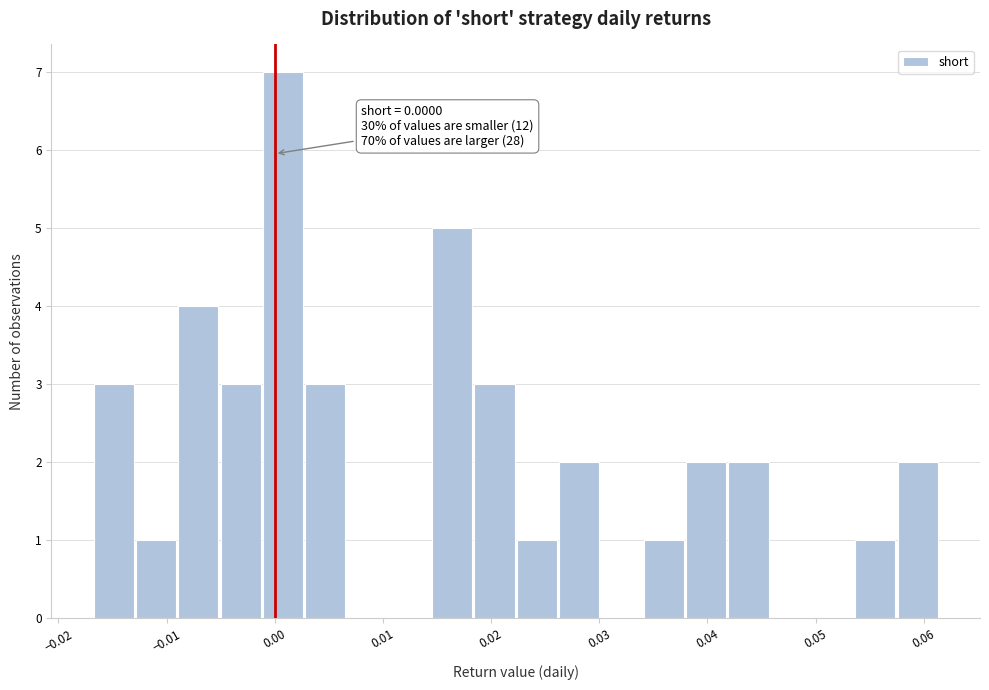

Around what value on the x-axis is the tallest bar? Give the approximate position of its centre, as read against the axis.

0.001